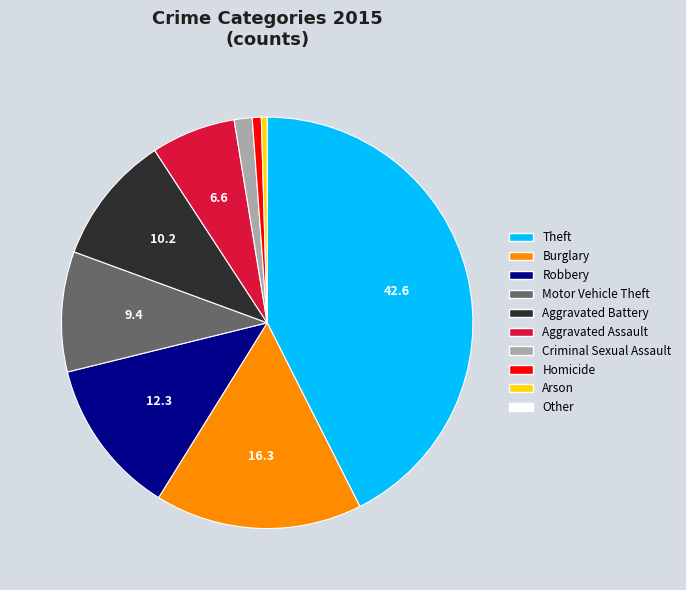

Is there a majority slice in this chart?

No